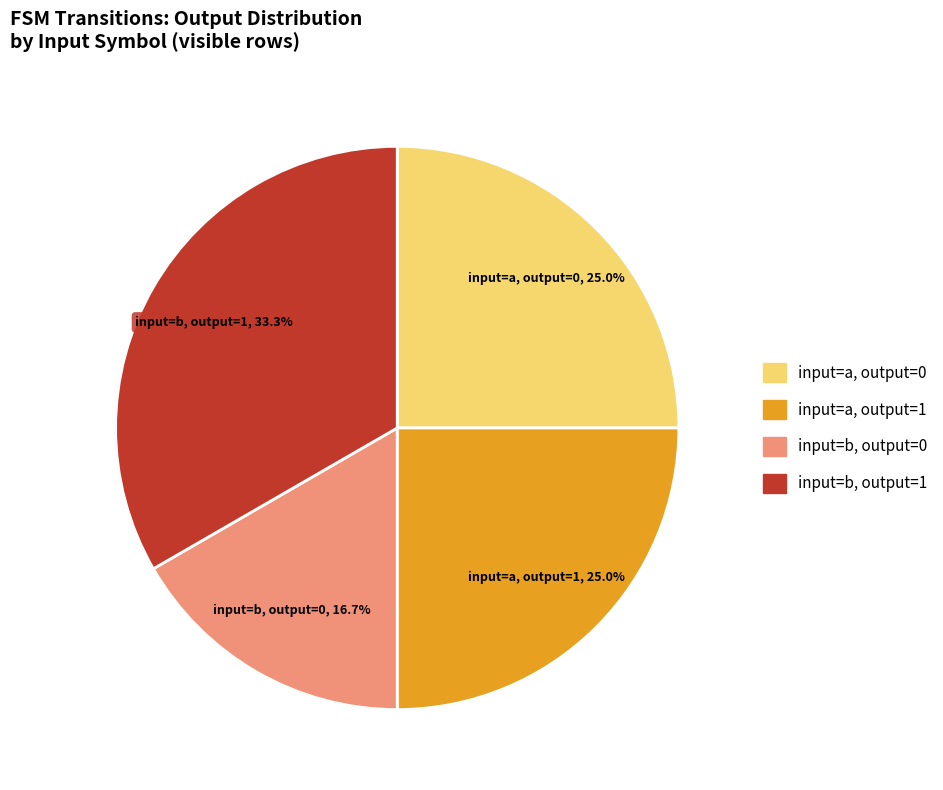

Approximately how many times larger is the value at input=b, output=0 compared to input=b, output=1?

0.5